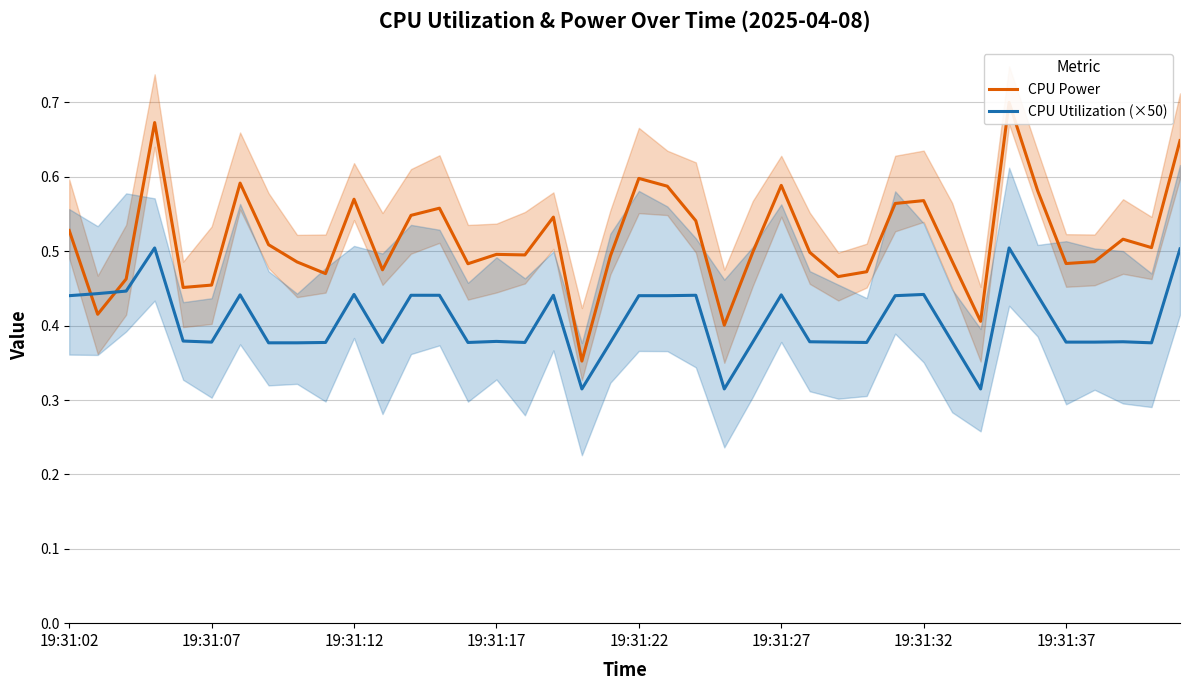

The value of CPU Utilization (×50) at 19:31:07 is 0.2. True or false?

False